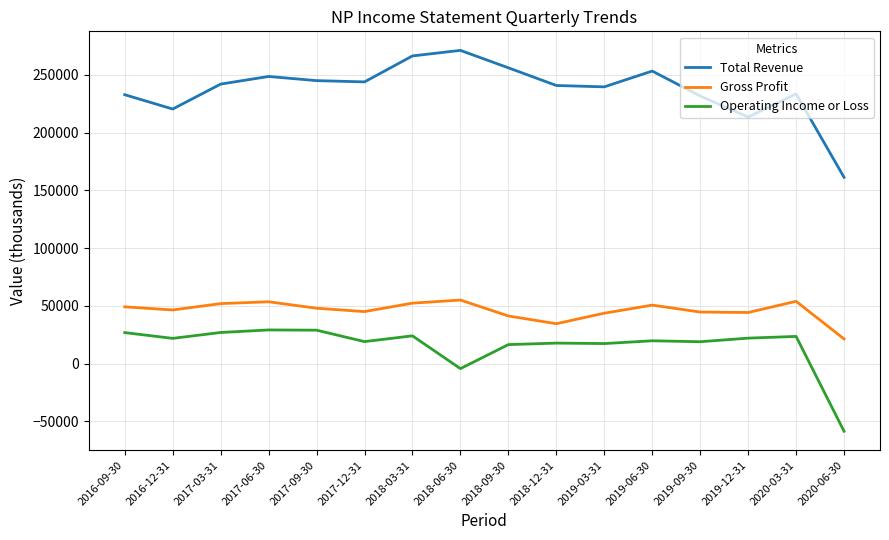

List the series in order of their peak value, lowest first.

Operating Income or Loss, Gross Profit, Total Revenue